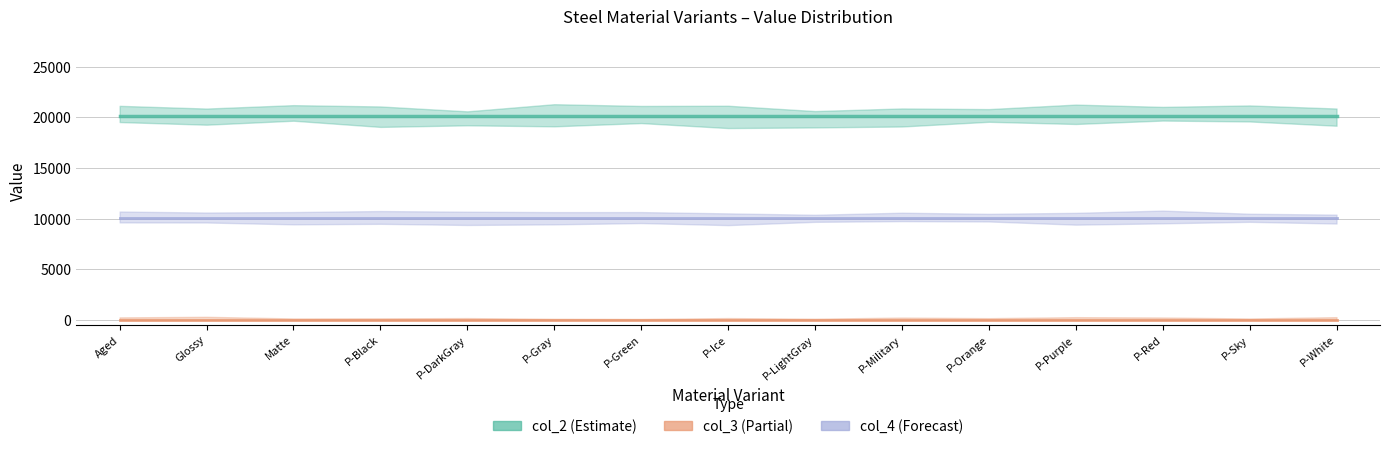

What is the average value of the col_4 series?

10063